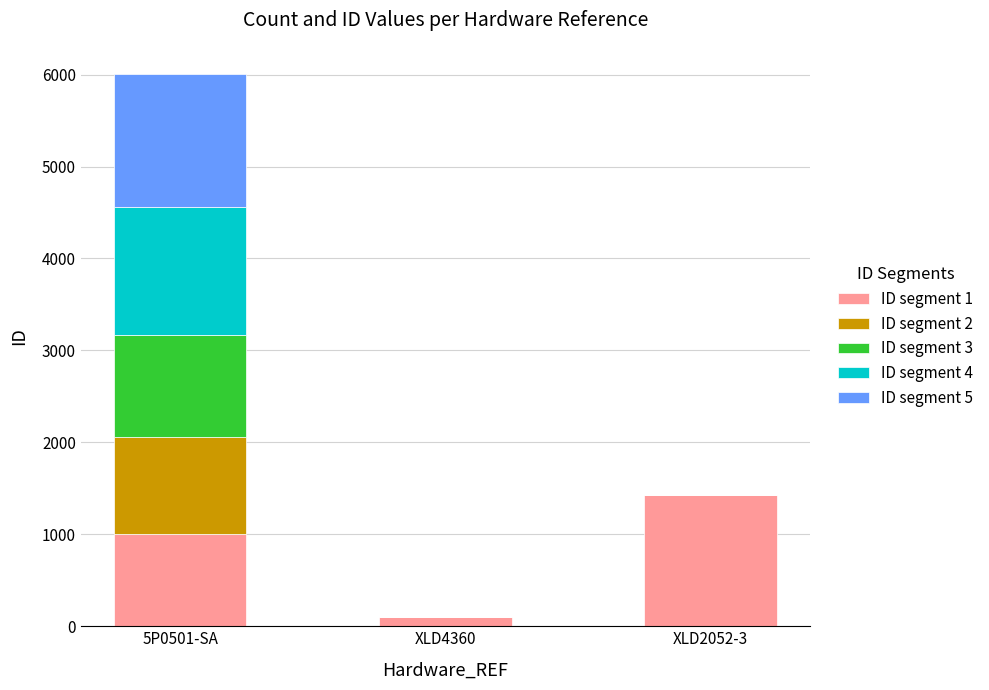

At which category is the sum across all series the highest?

5P0501-SA